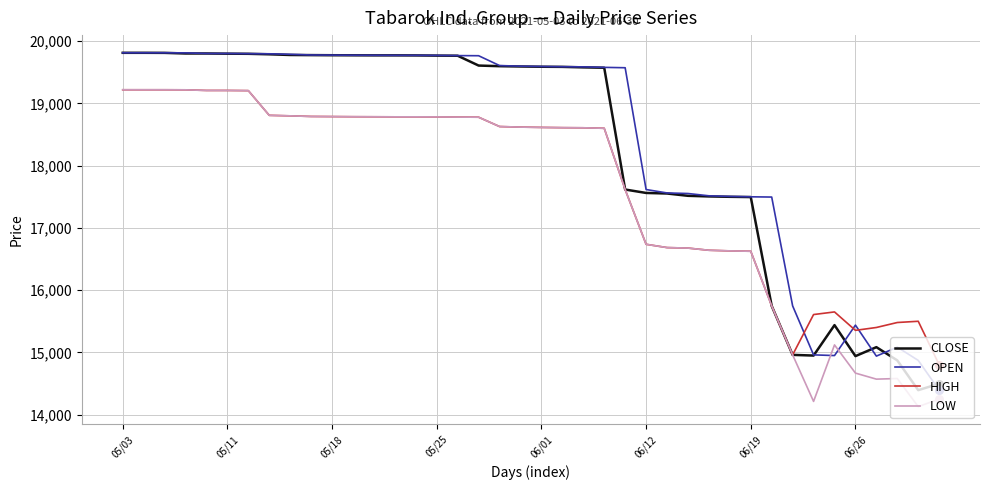

What are all the series names shown in the legend?

CLOSE, OPEN, HIGH, LOW